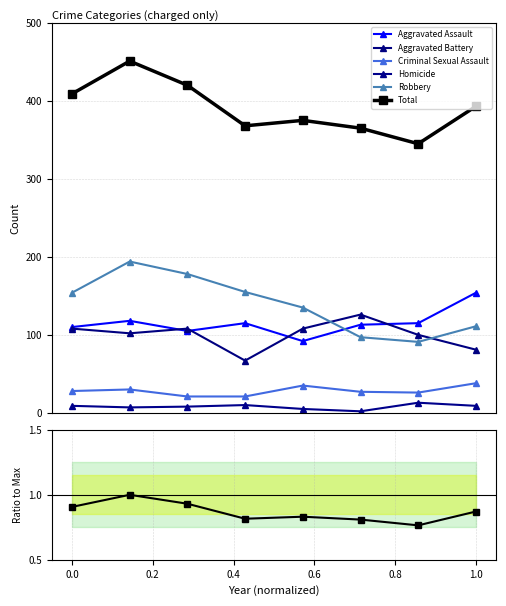

Which series has the largest total across all categories?

Total